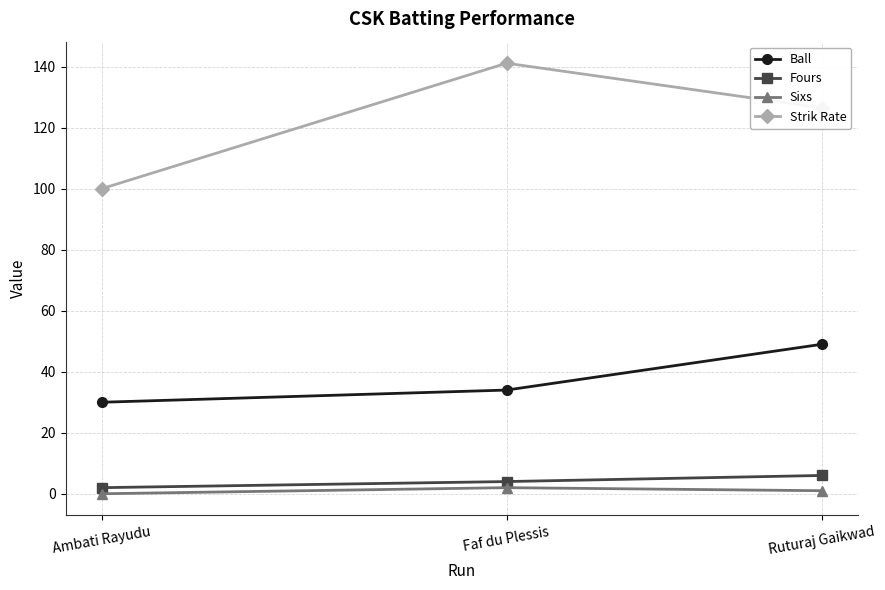

Reading left to right, what are all the values shown in this chart?

Ball: Ambati Rayudu=30.0	Faf du Plessis=34.0	Ruturaj Gaikwad=49.0
Fours: Ambati Rayudu=2.0	Faf du Plessis=4.0	Ruturaj Gaikwad=6.0
Sixs: Ambati Rayudu=0.0	Faf du Plessis=2.0	Ruturaj Gaikwad=1.0
Strik Rate: Ambati Rayudu=100.0	Faf du Plessis=141.2	Ruturaj Gaikwad=126.5